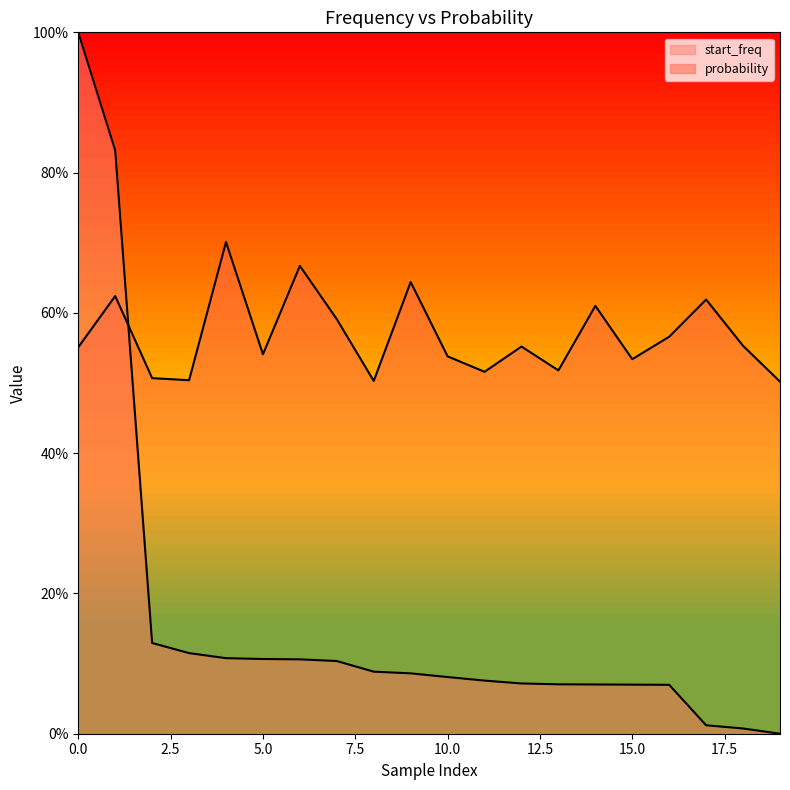

Reading left to right, extract all data points from this chart.

start_freq: 0=1.0	1=0.8	2=0.1	3=0.1	4=0.1	5=0.1	6=0.1	7=0.1	8=0.1	9=0.1	10=0.1	11=0.1	12=0.1	13=0.1	14=0.1	15=0.1	16=0.1	17=0.0	18=0.0	19=0.0
probability: 0=0.6	1=0.6	2=0.5	3=0.5	4=0.7	5=0.5	6=0.7	7=0.6	8=0.5	9=0.6	10=0.5	11=0.5	12=0.6	13=0.5	14=0.6	15=0.5	16=0.6	17=0.6	18=0.6	19=0.5